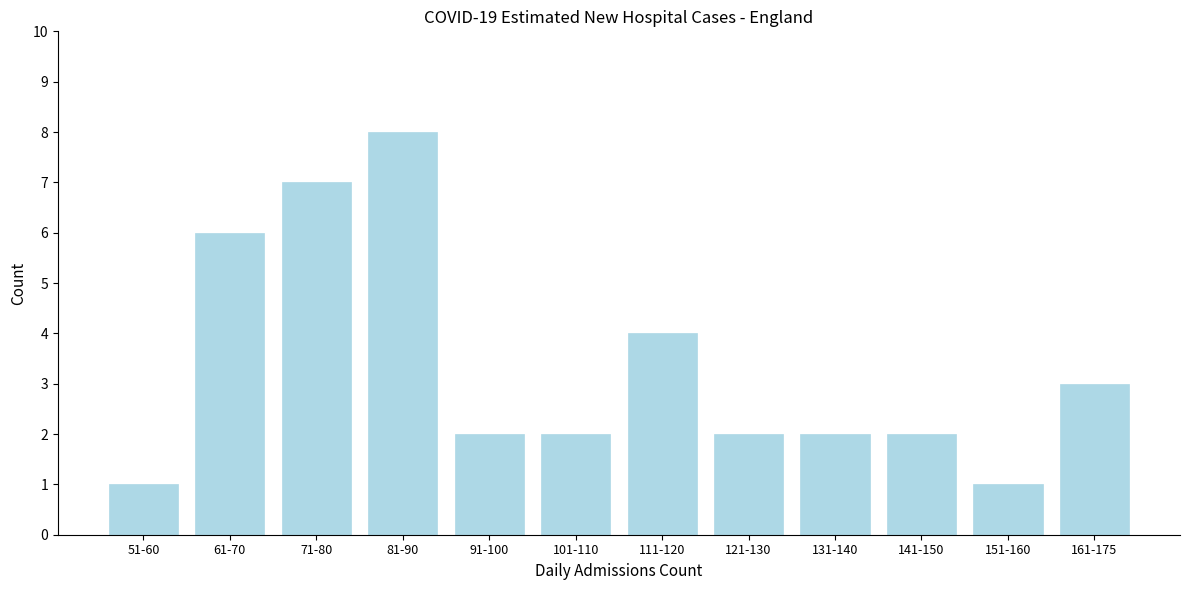

Reading left to right, list all the values displayed in this chart.

51-60=1	61-70=6	71-80=7	81-90=8	91-100=2	101-110=2	111-120=4	121-130=2	131-140=2	141-150=2	151-160=1	161-175=3